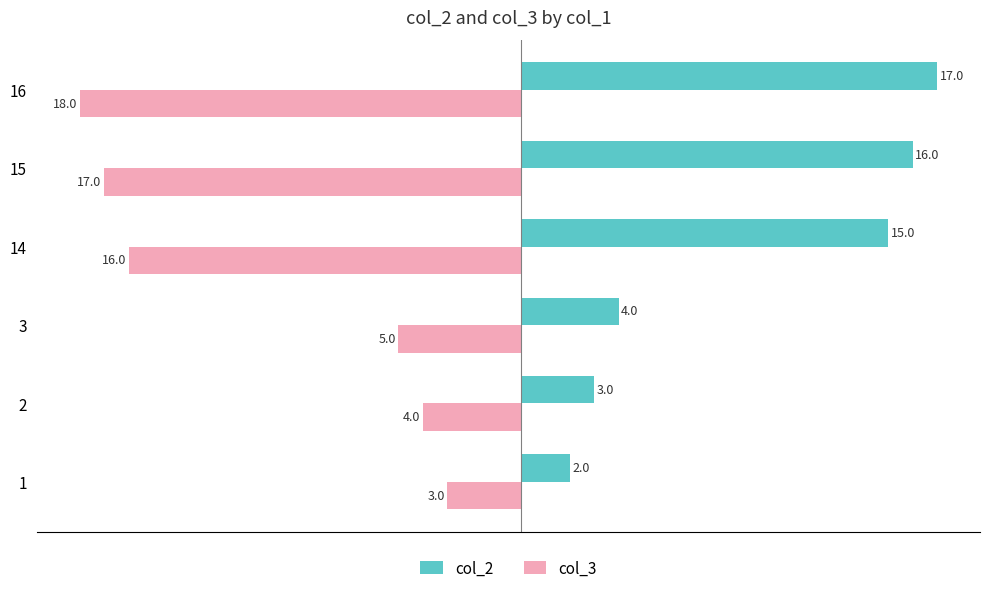

What are all the series names shown in the legend?

col_2, col_3